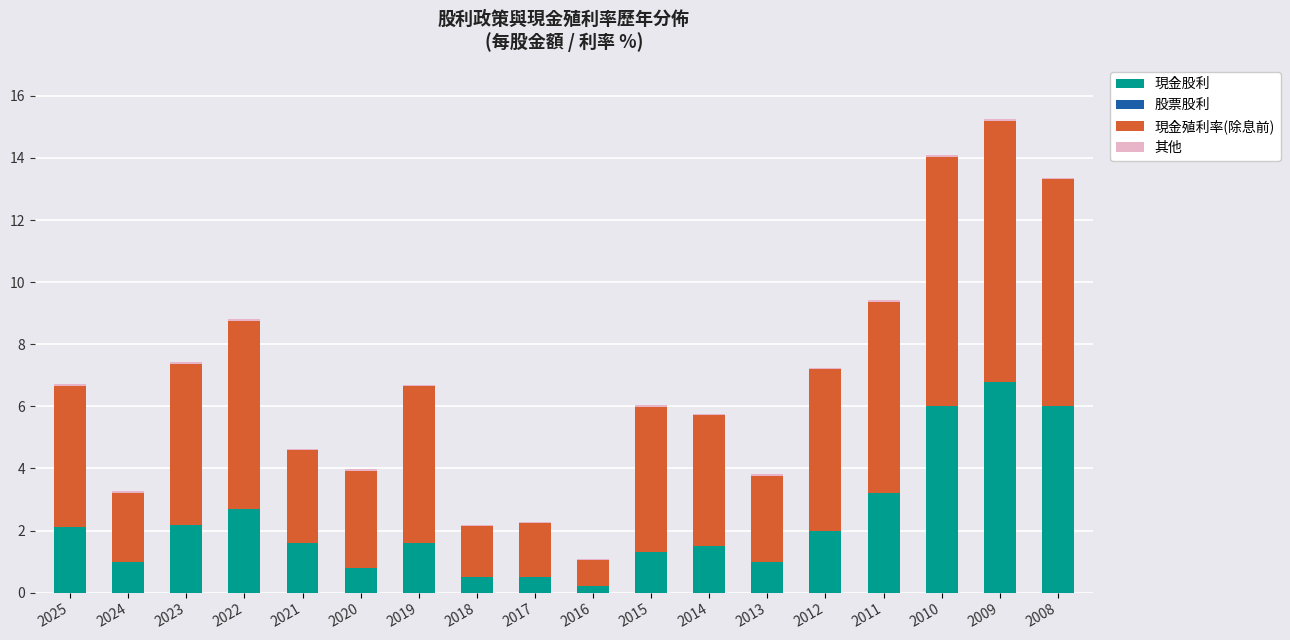

What is the maximum value for 現金股利?

6.8